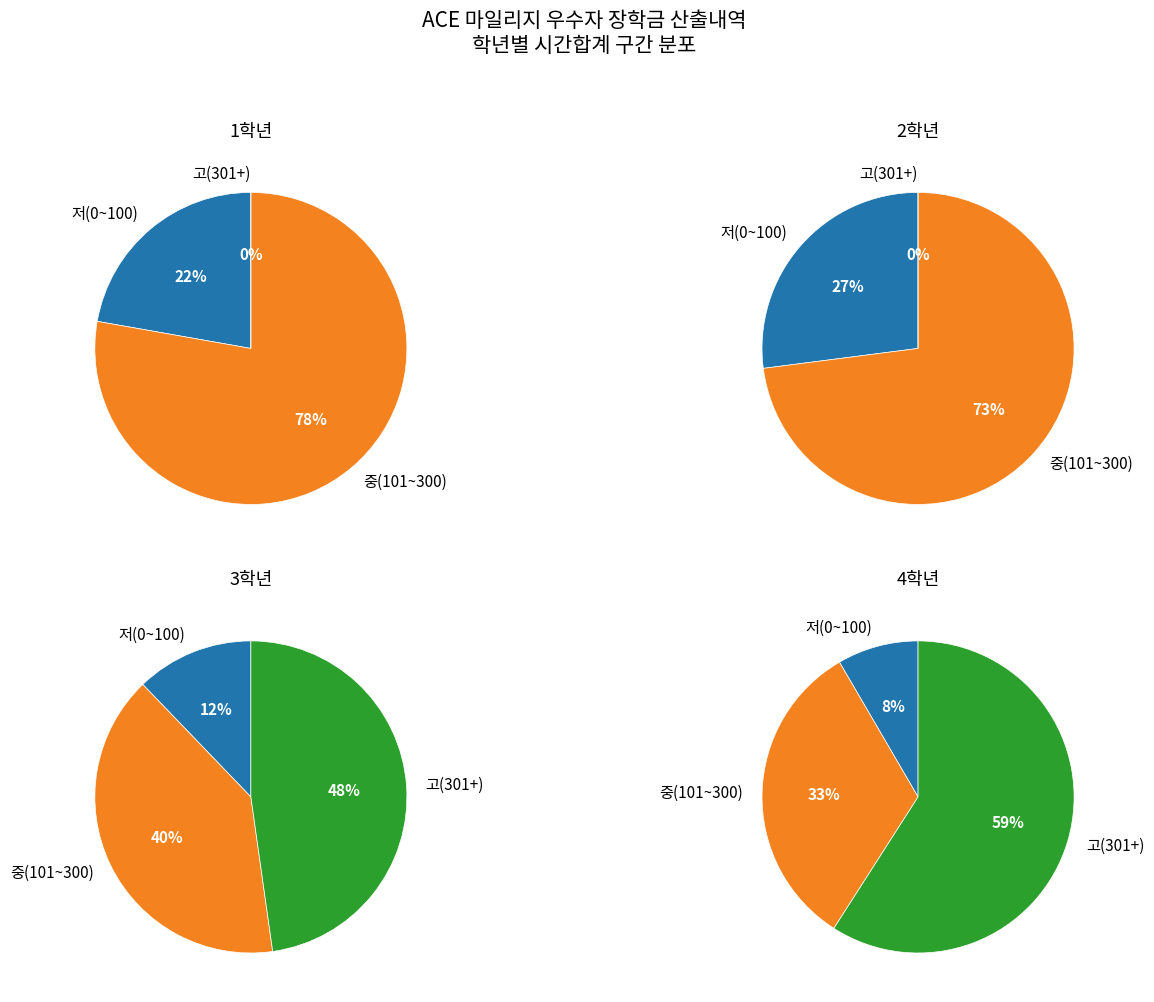

Does 15 account for over 50% of the chart?

No